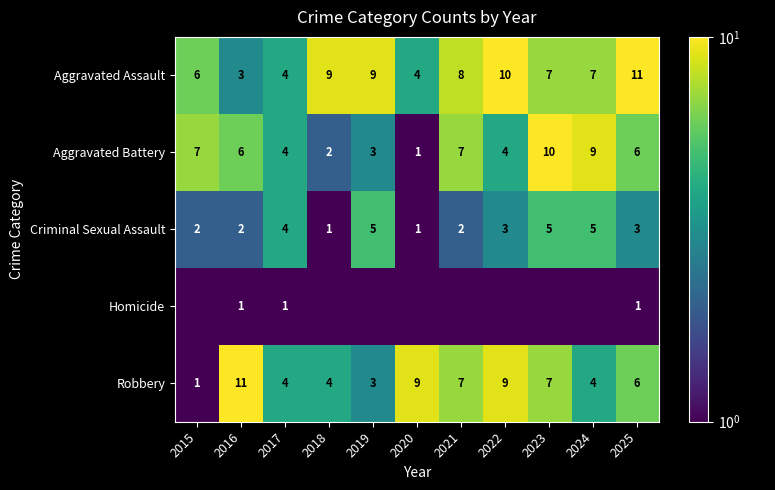

At which label does Aggravated Assault reach its peak?

2025